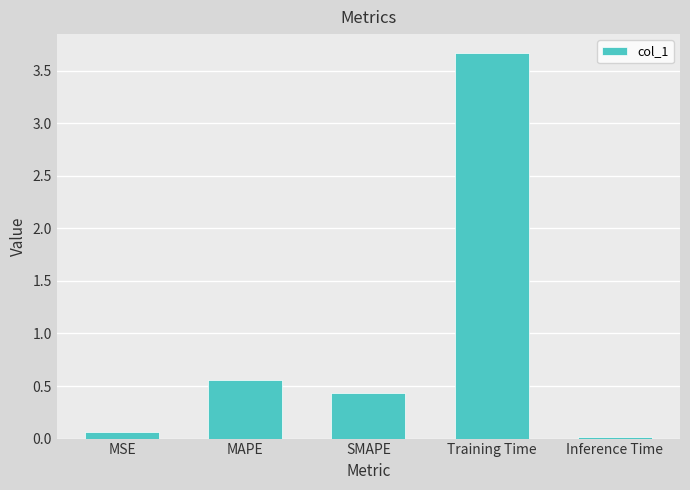

What is the greatest value displayed?

3.7